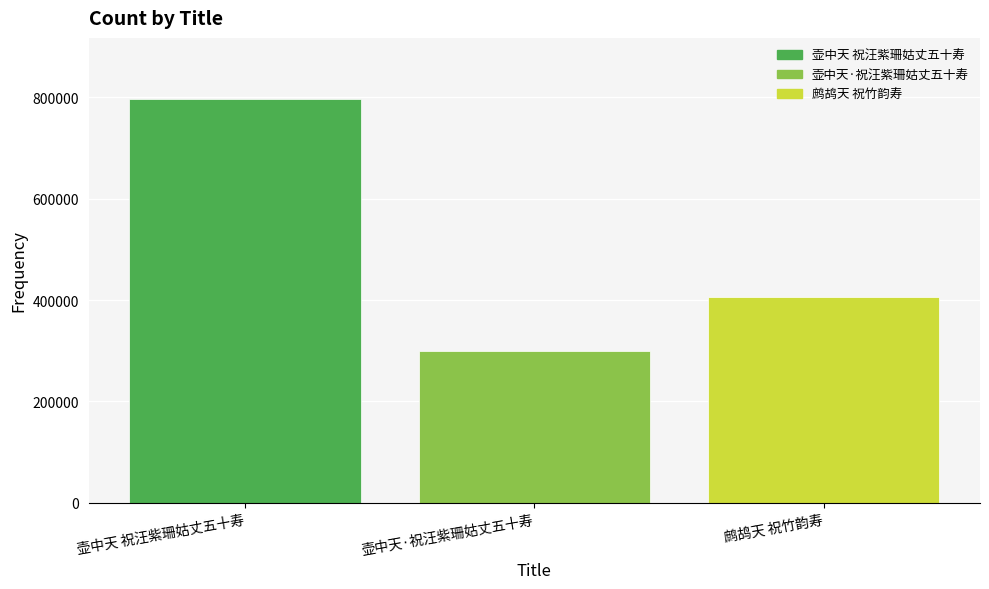

What is the label of the 1st bar from the right?

鹧鸪天 祝竹韵寿